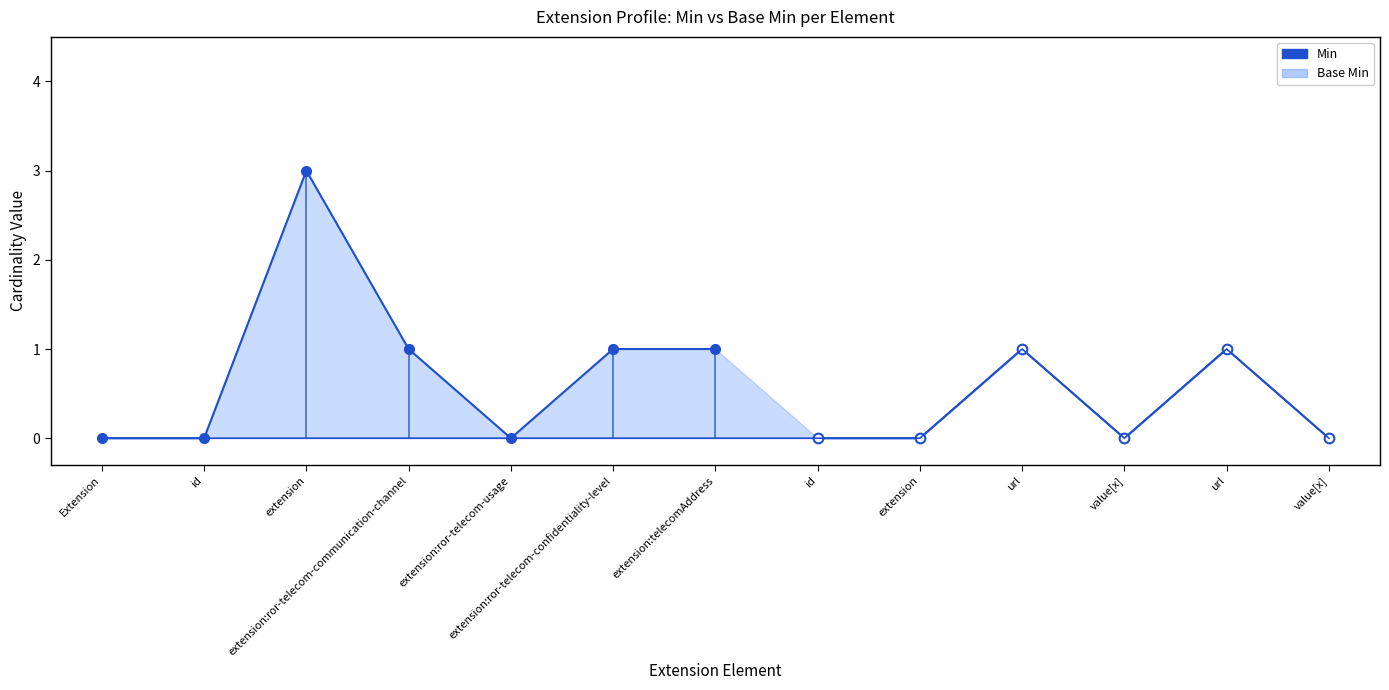

True or false: the data shows 0 at id.

True